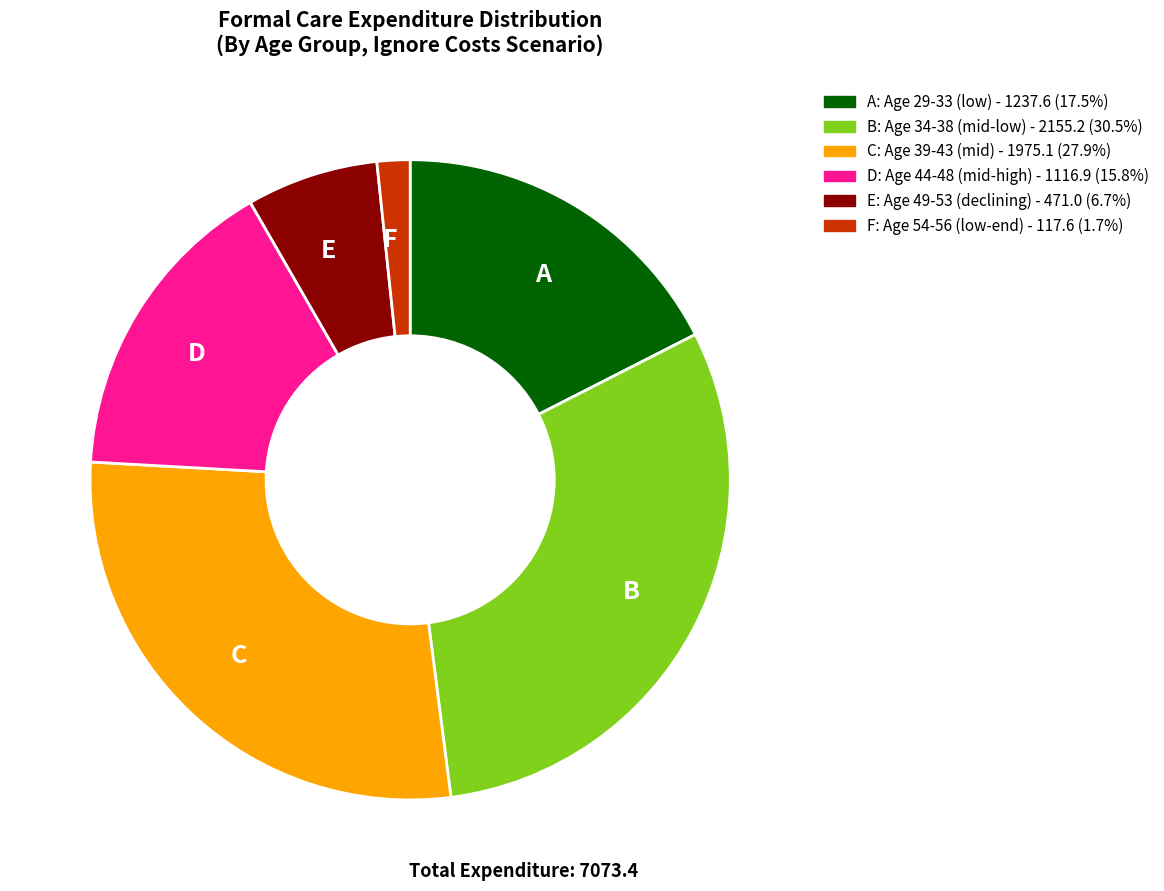

How many segments does this pie chart have?

6